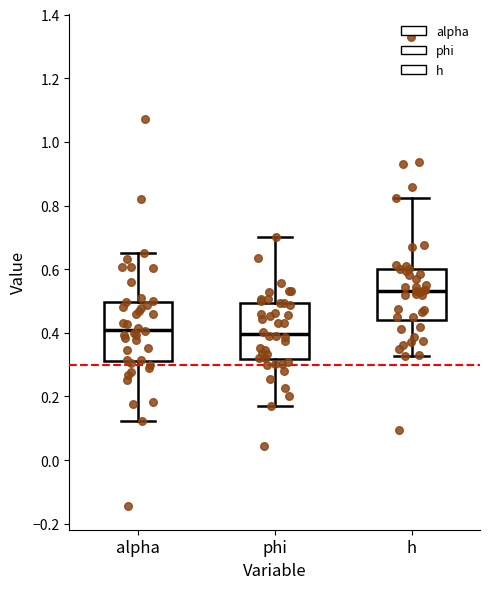

Which box's median line is the highest?

h